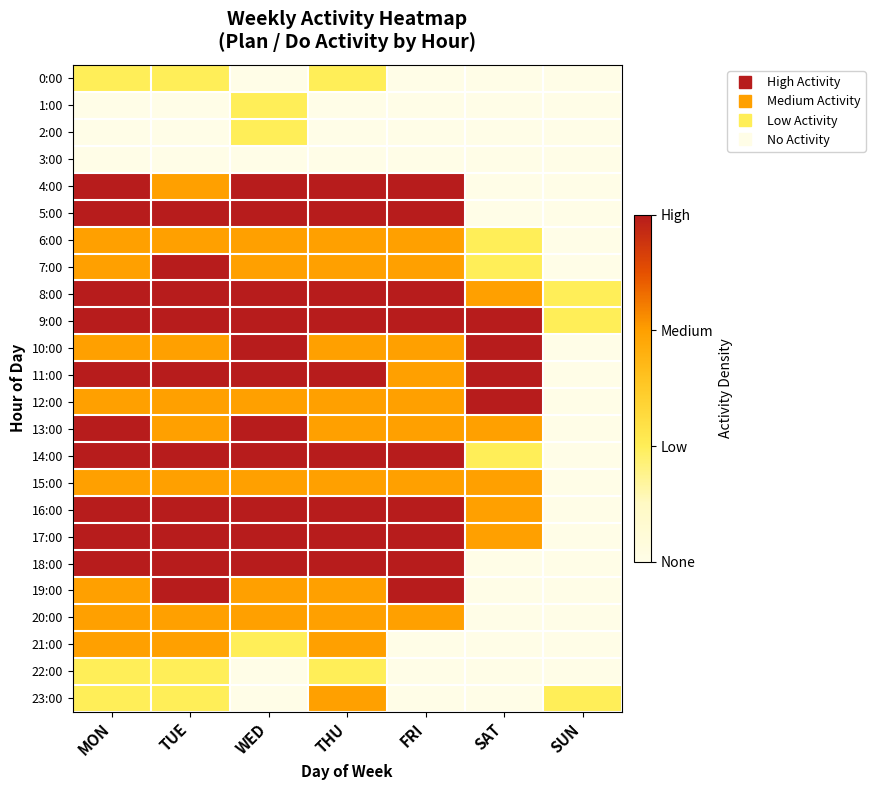

At which category is the sum across all series the highest?

MON